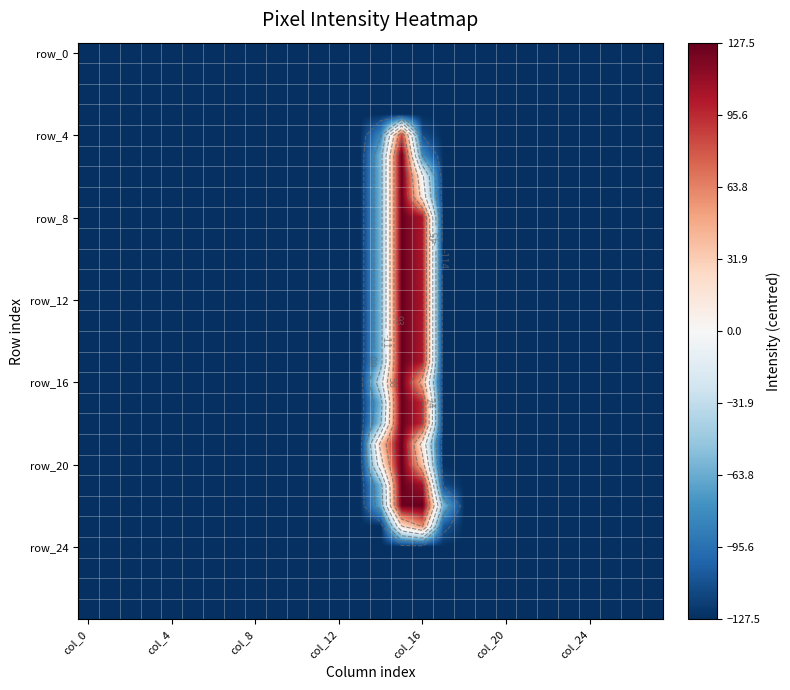

What is the total value across all series at 25?

-3570.0